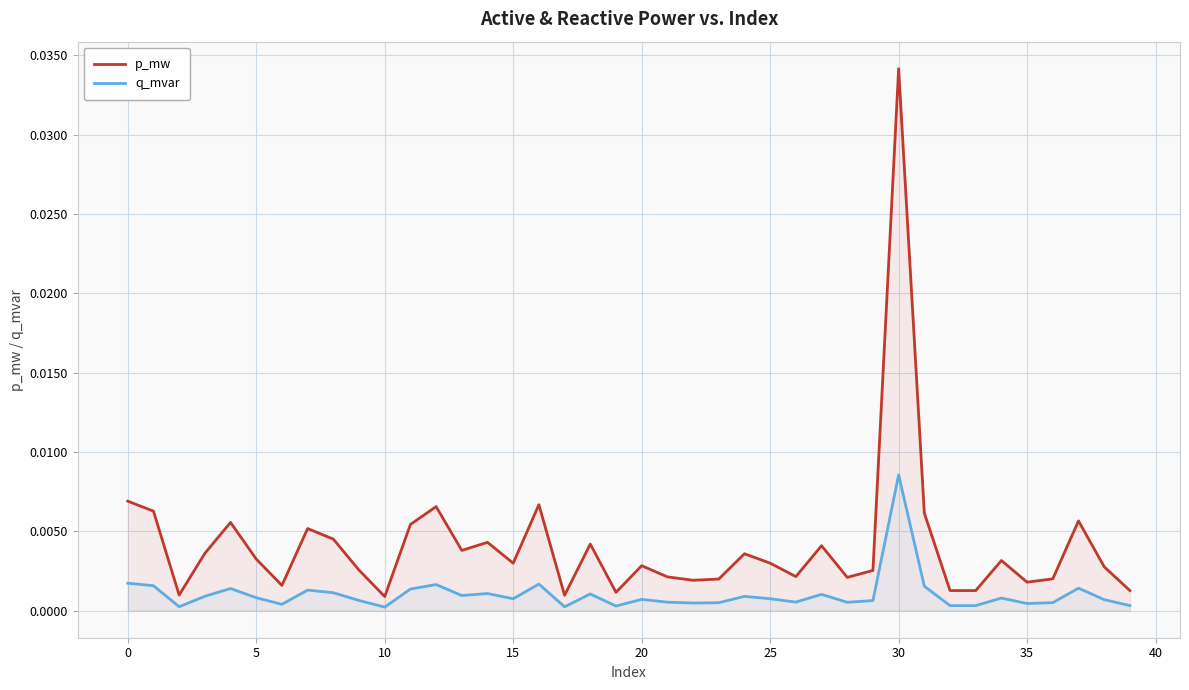

Which series has the largest total across all categories?

p_mw